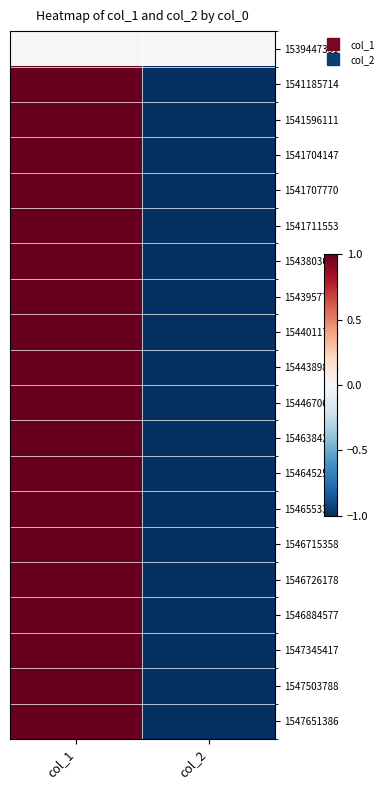

Reading left to right, list all the values displayed in this chart.

1539447351: col_1=0	col_2=0
1541185714: col_1=1	col_2=-1
1541596111: col_1=1	col_2=-1
1541704147: col_1=1	col_2=-1
1541707770: col_1=1	col_2=-1
1541711553: col_1=1	col_2=-1
1543803087: col_1=1	col_2=-1
1543957781: col_1=1	col_2=-1
1544011794: col_1=1	col_2=-1
1544389818: col_1=1	col_2=-1
1544670617: col_1=1	col_2=-1
1546384207: col_1=1	col_2=-1
1546452589: col_1=1	col_2=-1
1546553390: col_1=1	col_2=-1
1546715358: col_1=1	col_2=-1
1546726178: col_1=1	col_2=-1
1546884577: col_1=1	col_2=-1
1547345417: col_1=1	col_2=-1
1547503788: col_1=1	col_2=-1
1547651386: col_1=1	col_2=-1